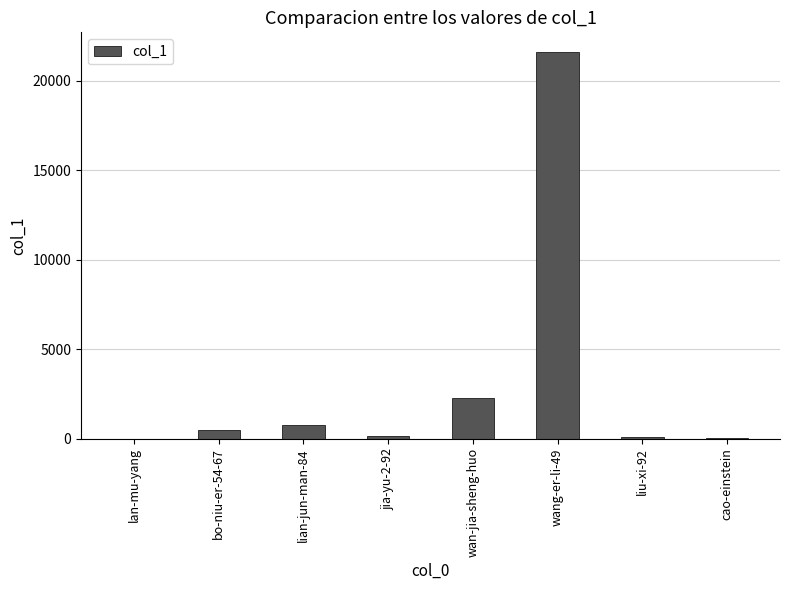

Is it true that the value at bo-niu-er-54-67 is 495?

True